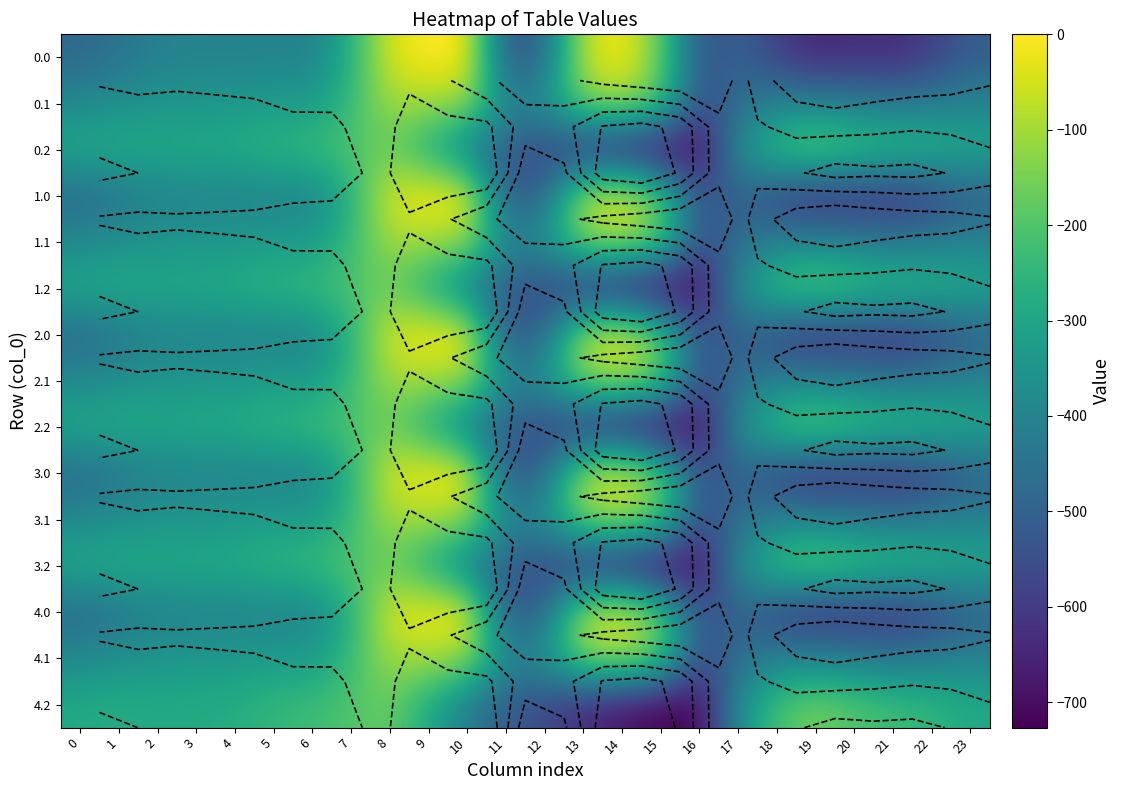

Is the value of 3.1 at 13 greater than the value of 4.0 at 12?

Yes